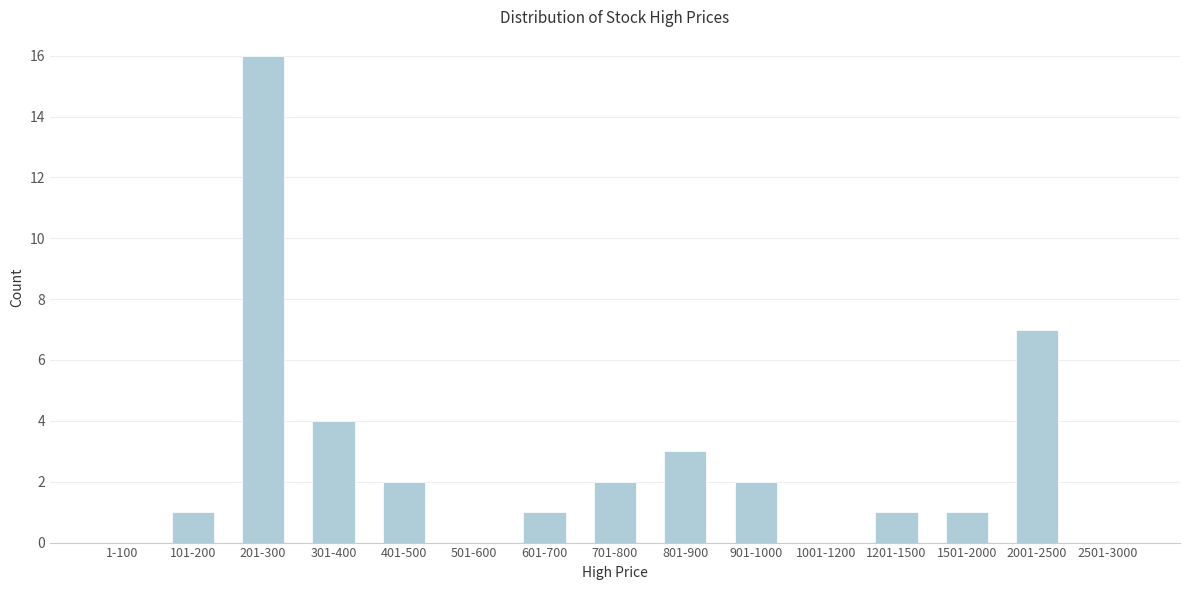

Reading right to left, what are all the values shown in this chart?

2501-3000=0	2001-2500=7	1501-2000=1	1201-1500=1	1001-1200=0	901-1000=2	801-900=3	701-800=2	601-700=1	501-600=0	401-500=2	301-400=4	201-300=16	101-200=1	1-100=0